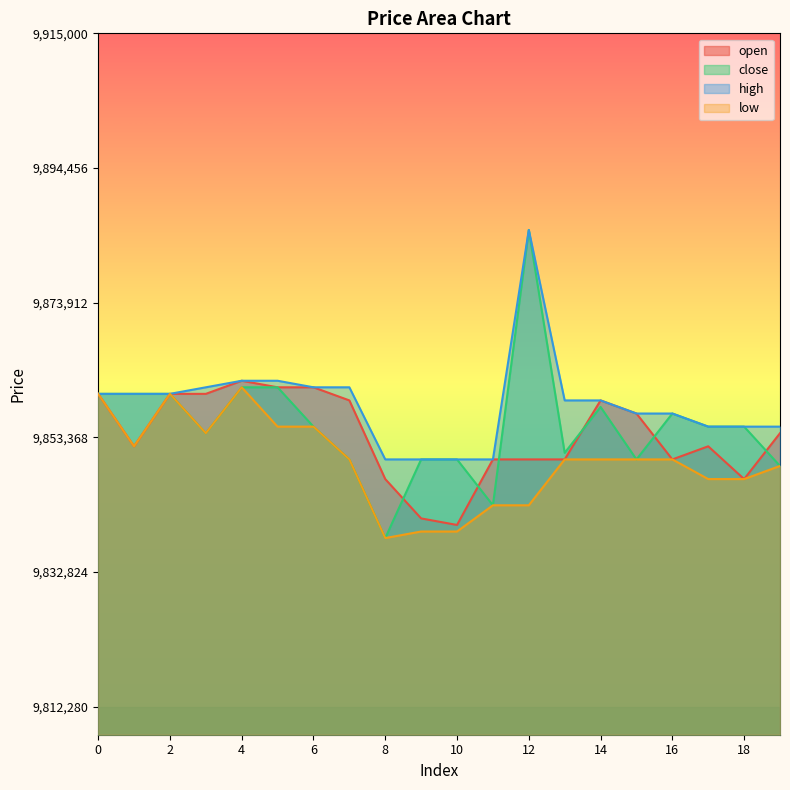

Where is the first local maximum for low?

2